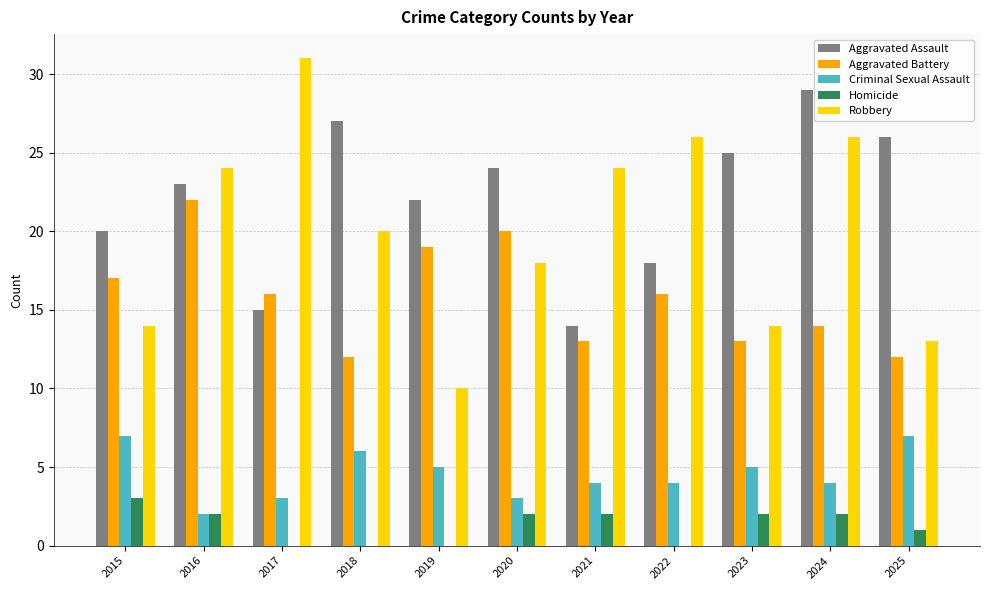

The value of Aggravated Assault at 2017 is 9. True or false?

False